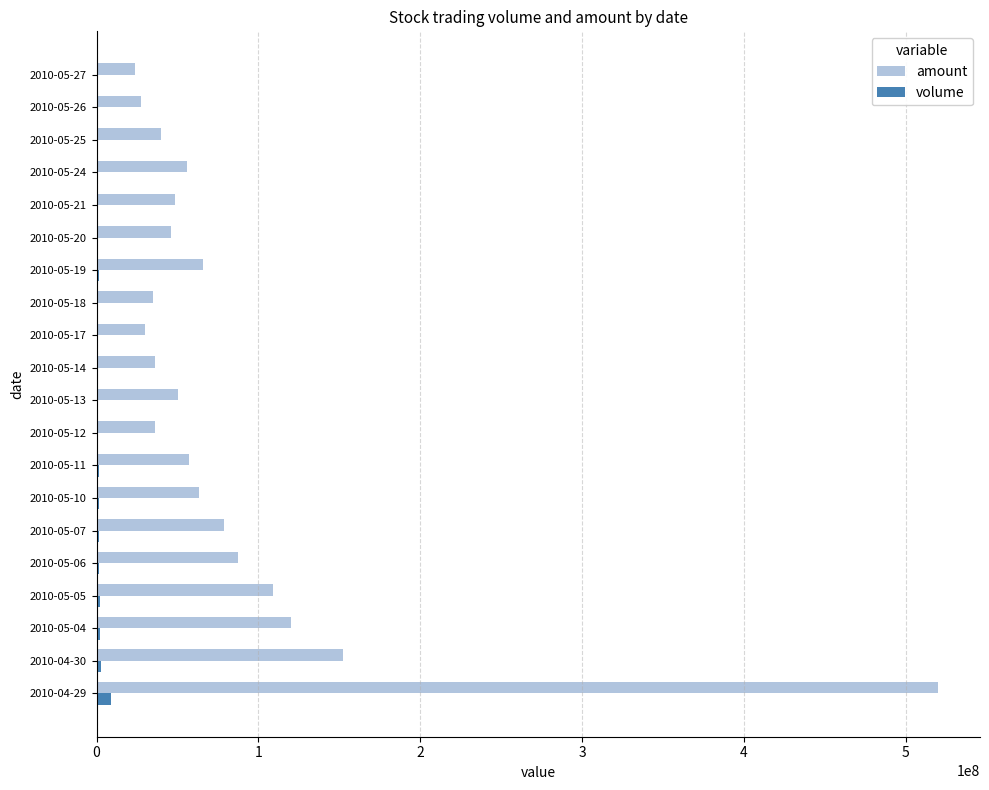

At which label does amount reach its peak?

2010-04-29